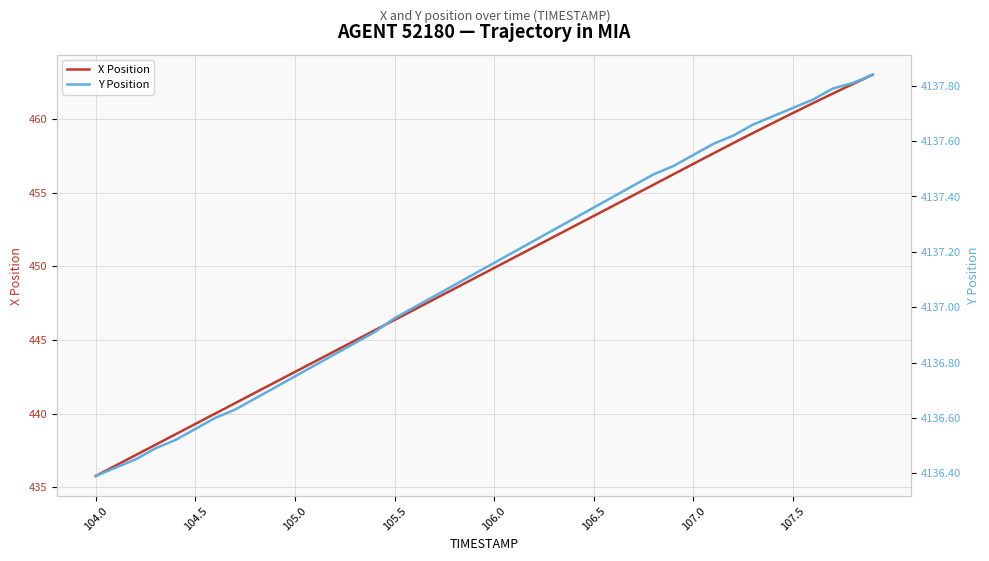

At which label does X Position reach its minimum?

104.0